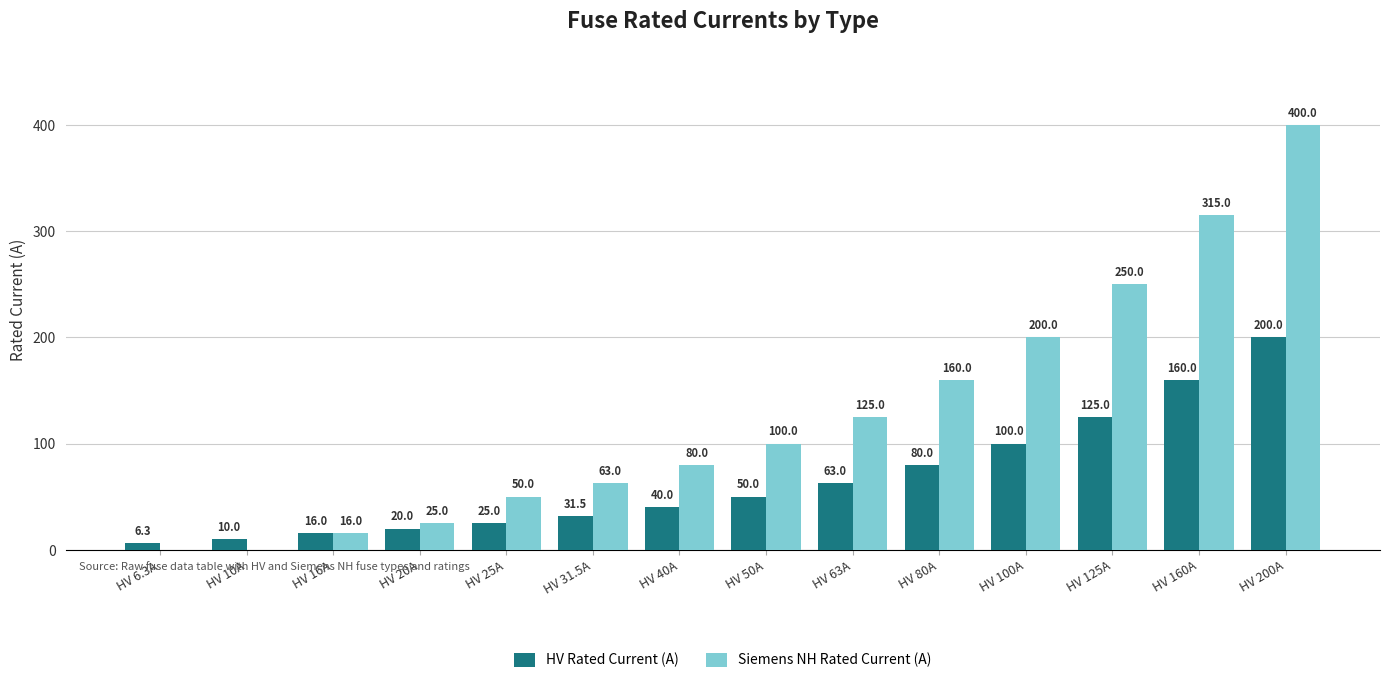

Which series has the largest range (max minus min)?

Siemens NH Rated Current (A)